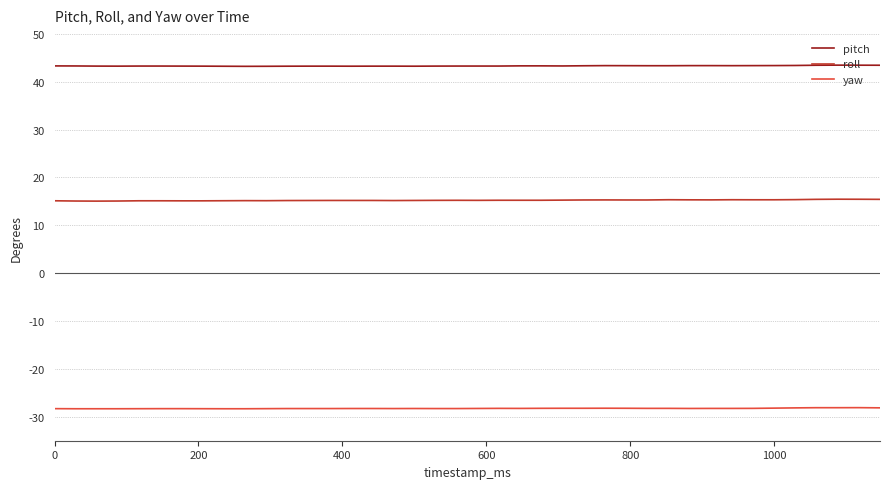

Which series has the largest total across all categories?

pitch